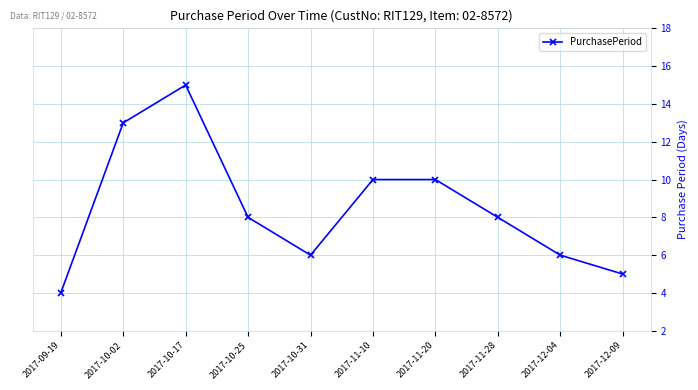

Is this an area chart (filled region under the line)?

No